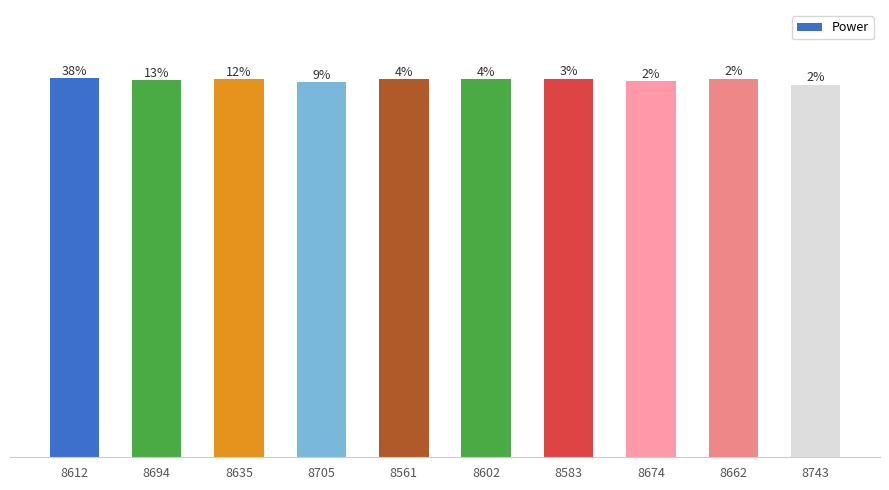

What position from the right is 8674?

3